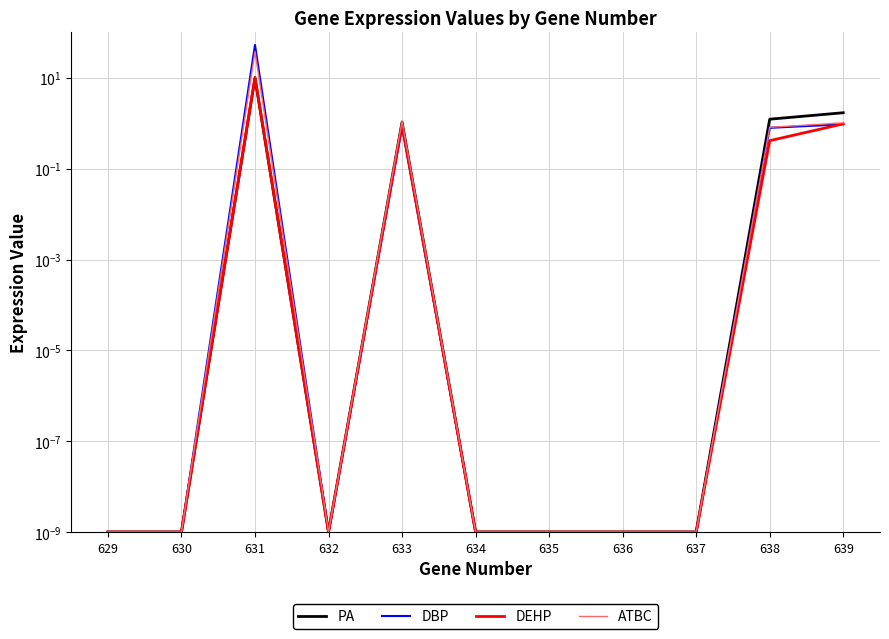

How many times do DBP and DEHP cross each other?

1